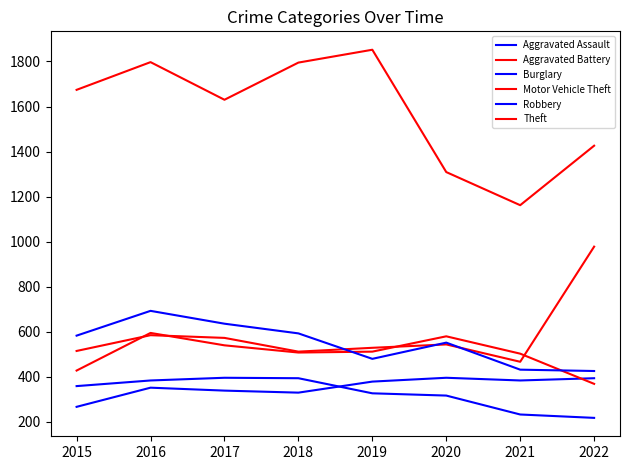

How many lines are shown in the chart?

6